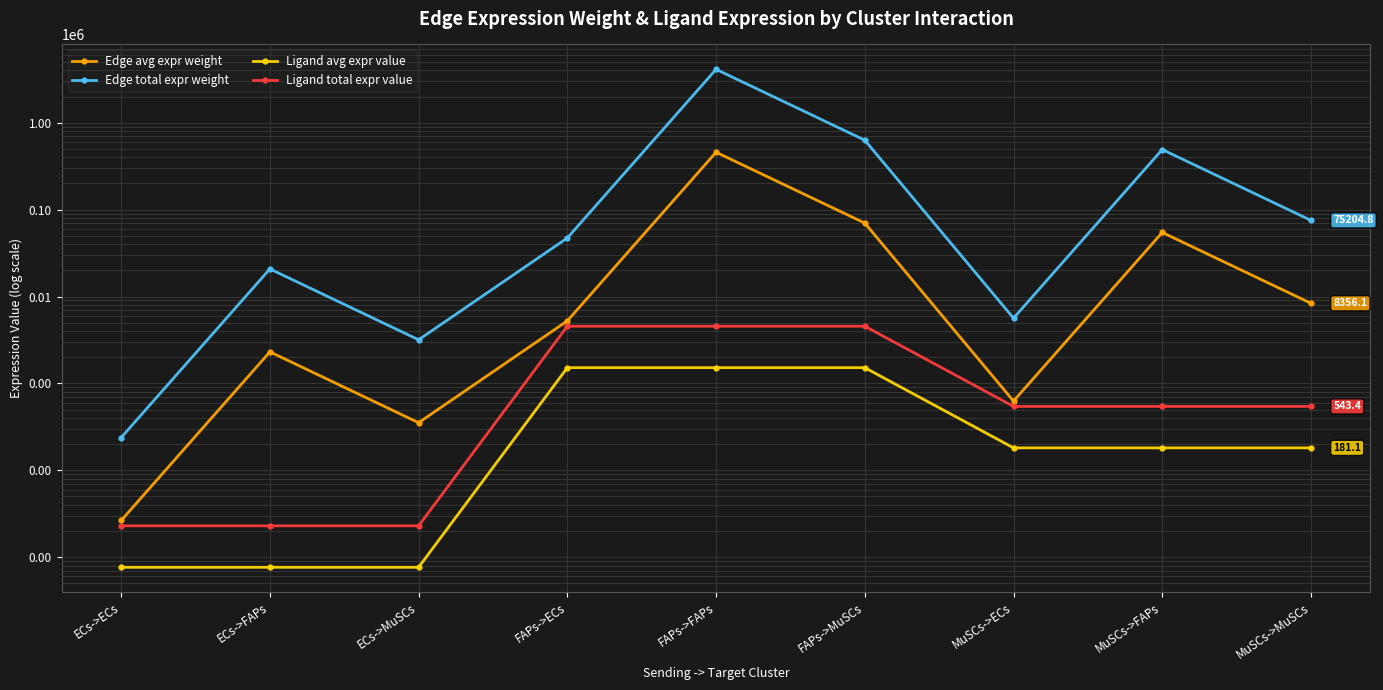

What is the label of the 2nd point from the right?

MuSCs->FAPs